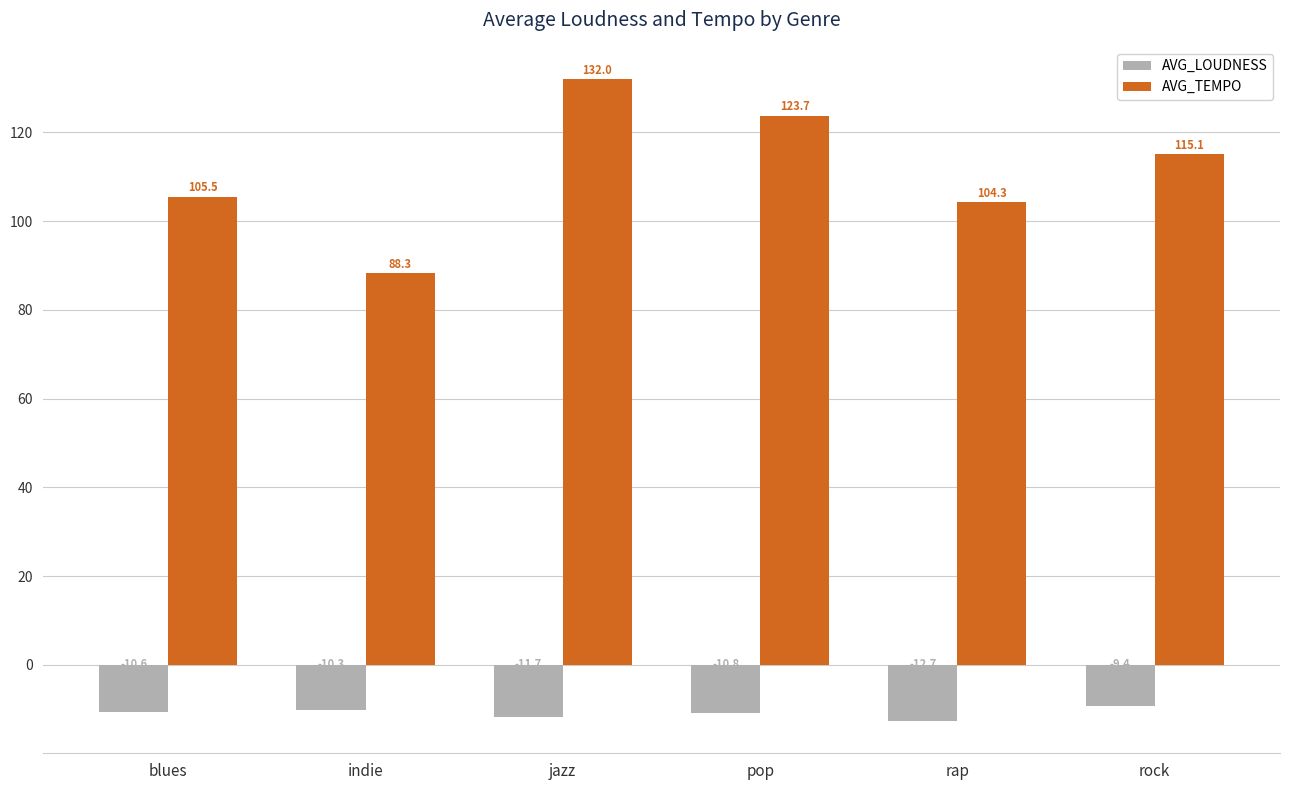

What is the average value of the AVG_LOUDNESS series?

-10.9